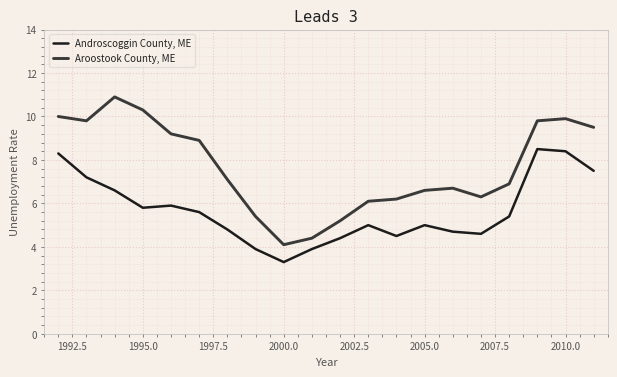

True or false: Aroostook County, ME and Androscoggin County, ME intersect in this chart.

False